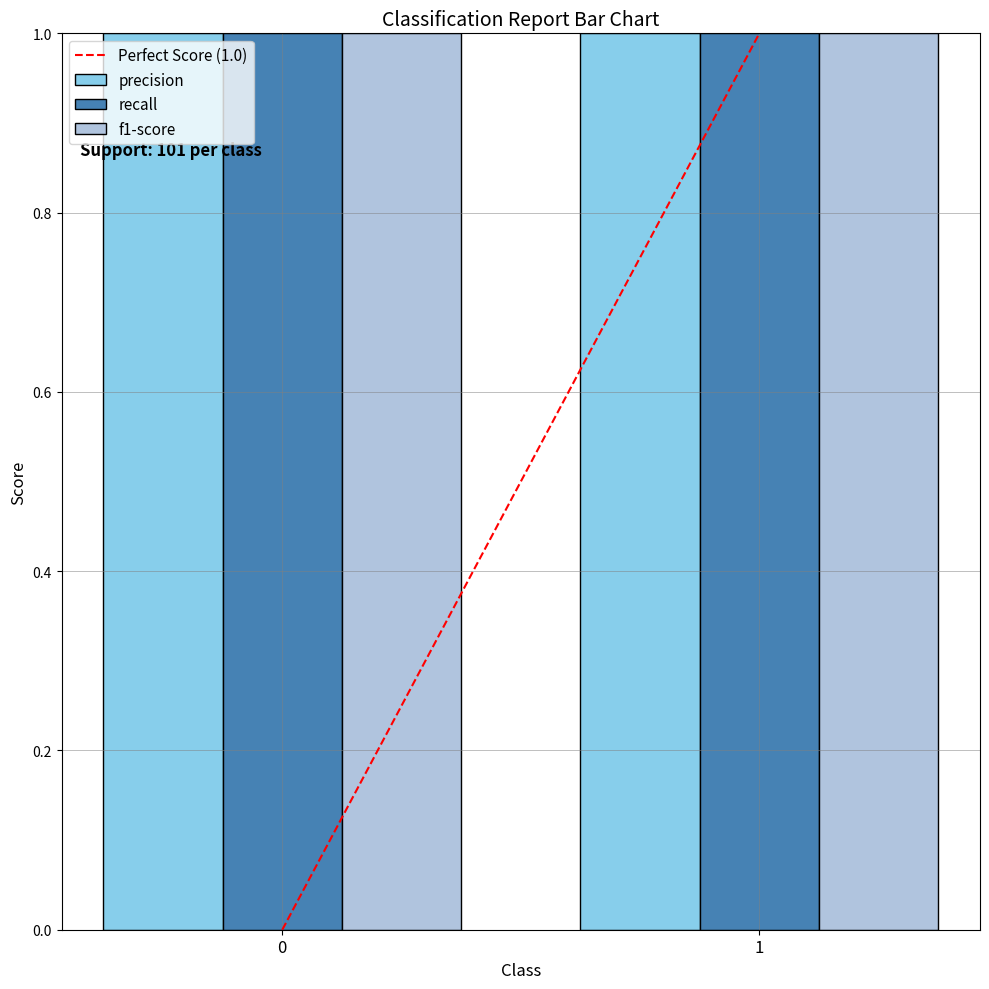

Reading left to right, extract all data points from this chart.

Perfect Score (1.0): 0=0	1=1
precision: 0=1	1=1
recall: 0=1	1=1
f1-score: 0=1	1=1